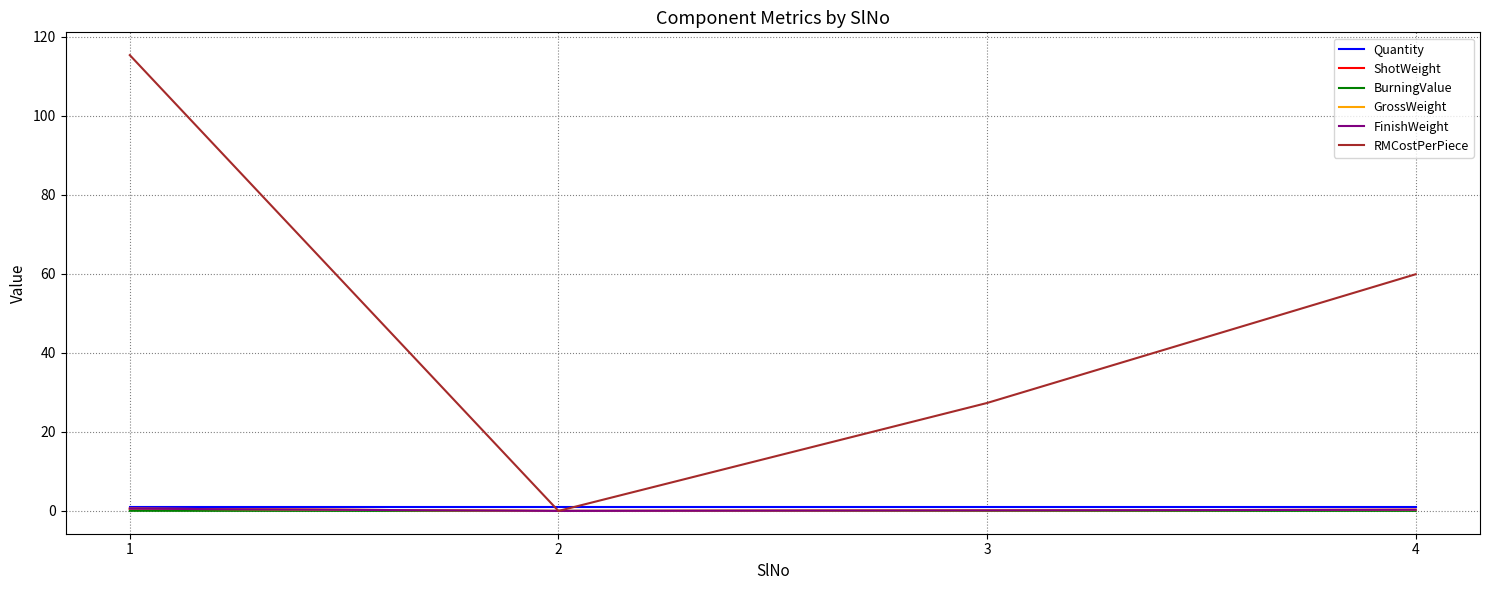

True or false: RMCostPerPiece has a value of 115.4 at 1.

True